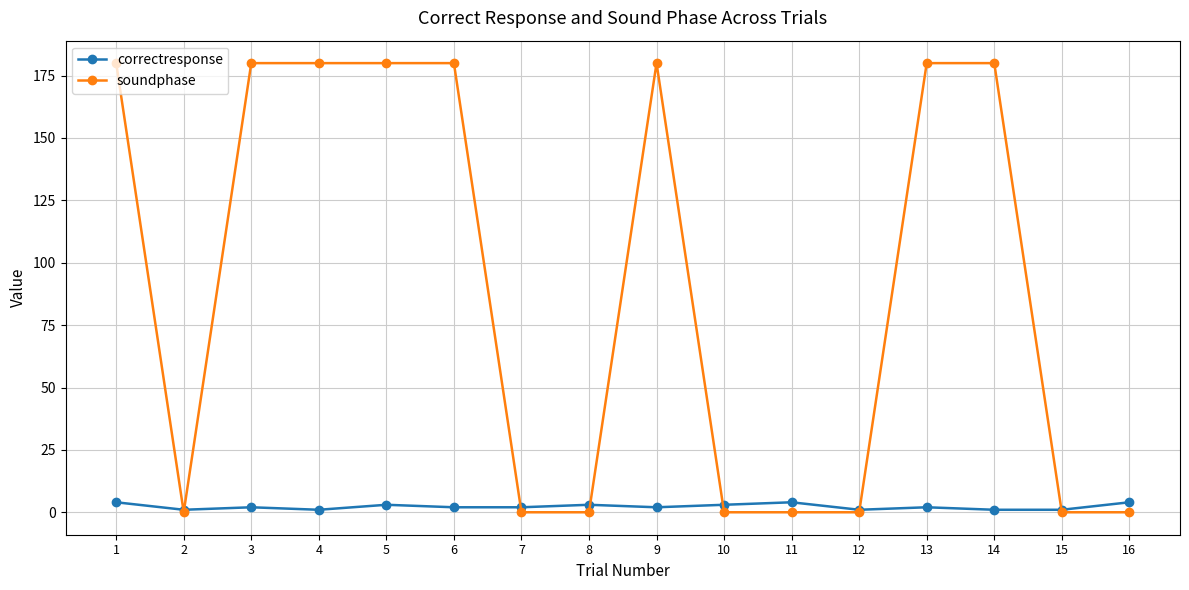

What are all the series names shown in the legend?

correctresponse, soundphase